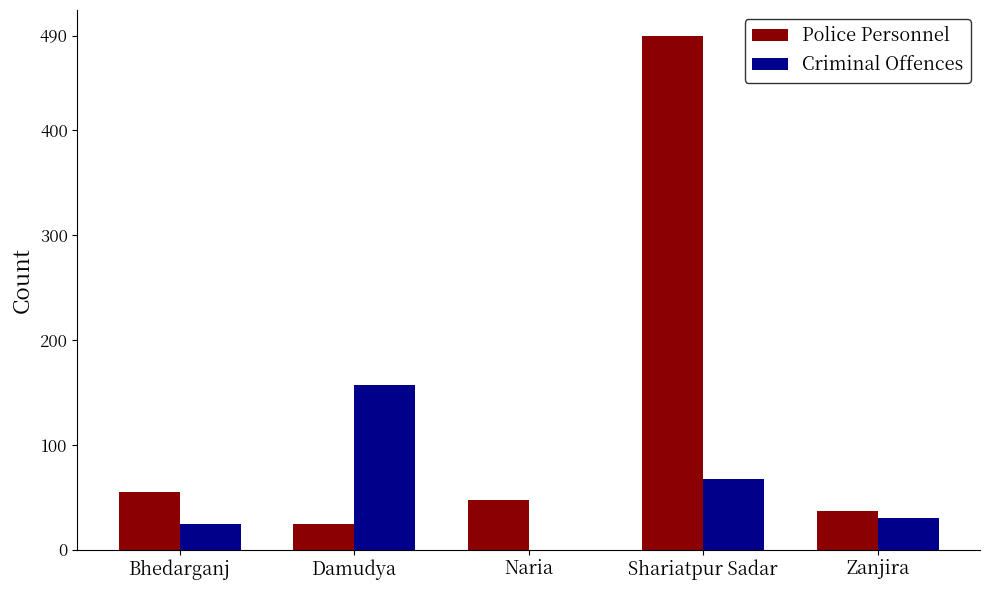

What is the average value of the Police Personnel series?

131